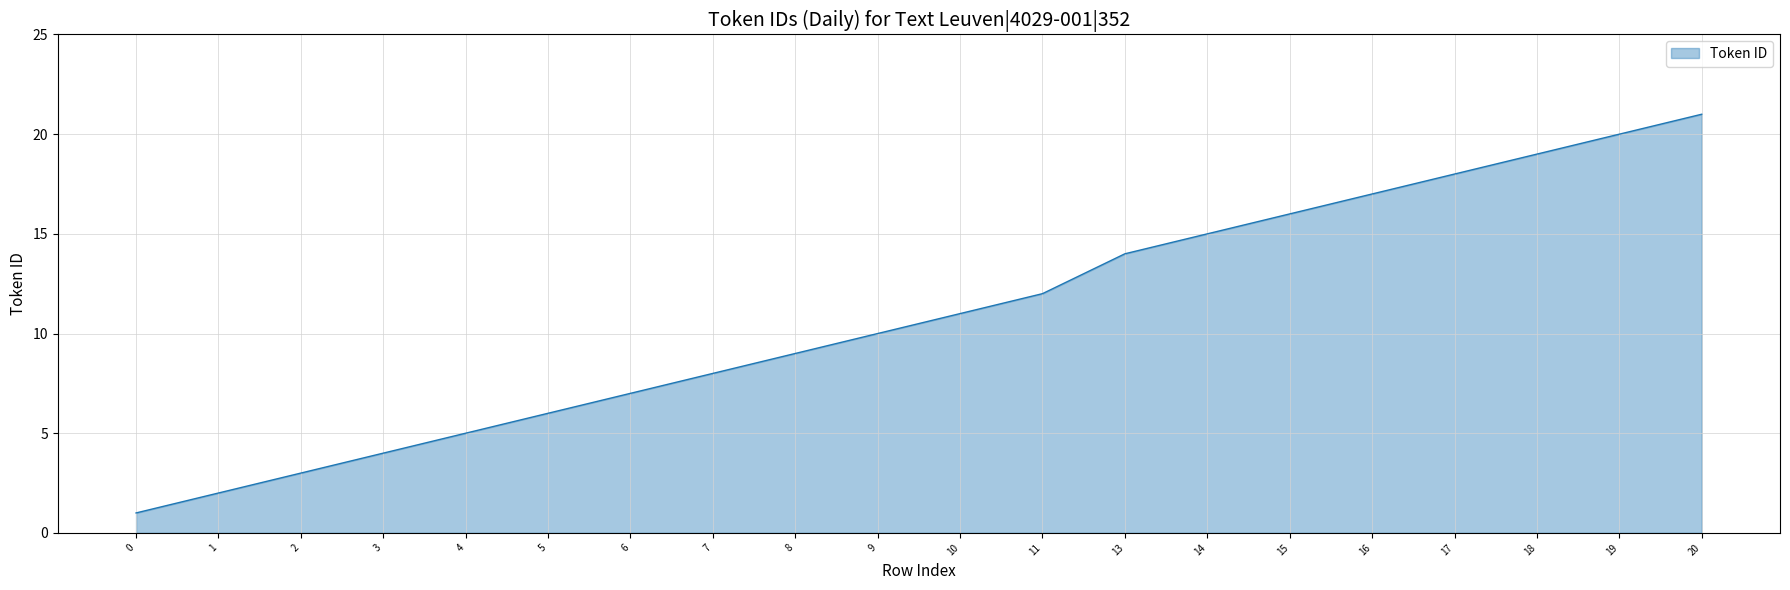

What is the sum of all values?

218